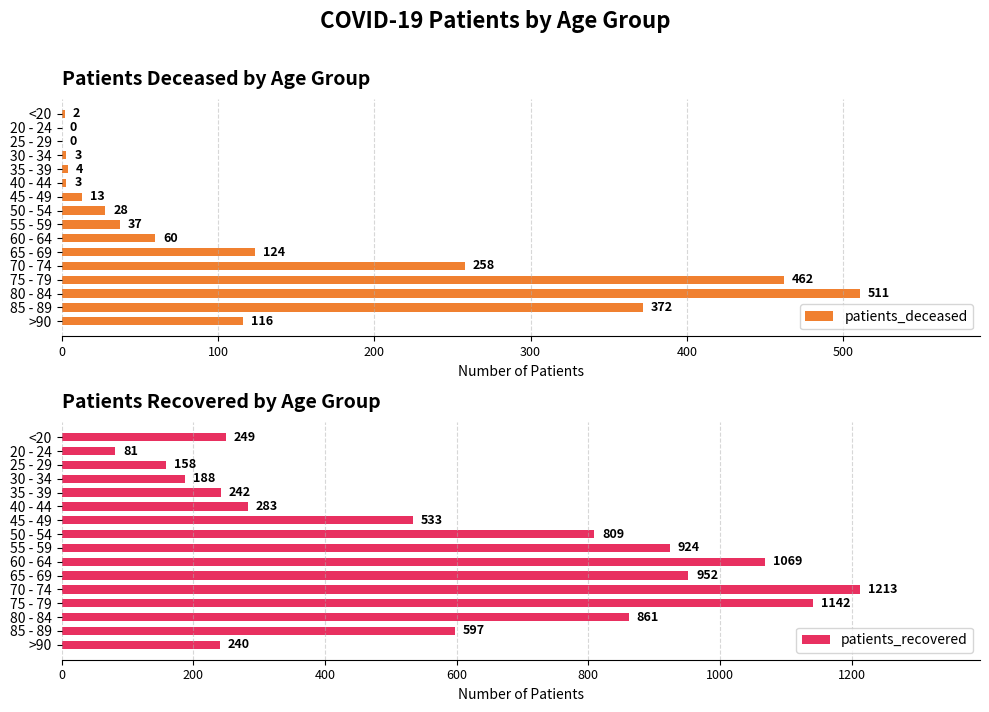

What is the sum of all patients_deceased values?

1993